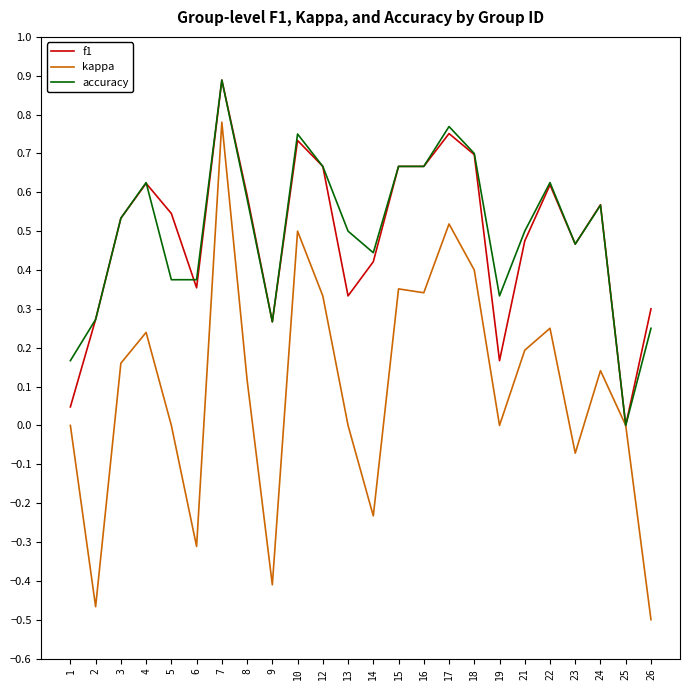

At which label does f1 reach its minimum?

25